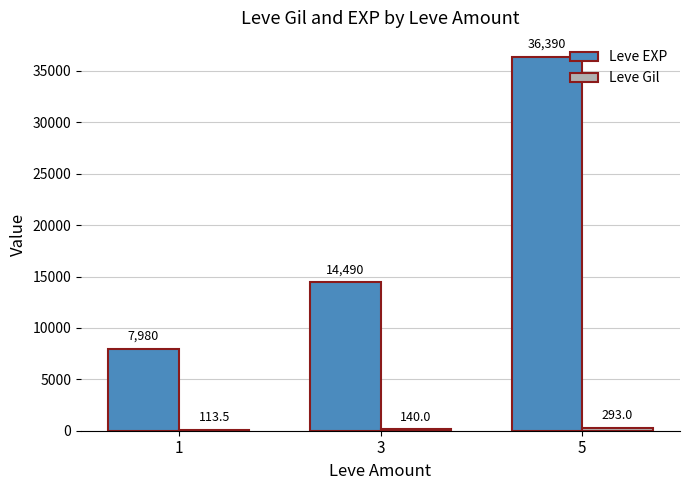

How many groups of bars are there?

3